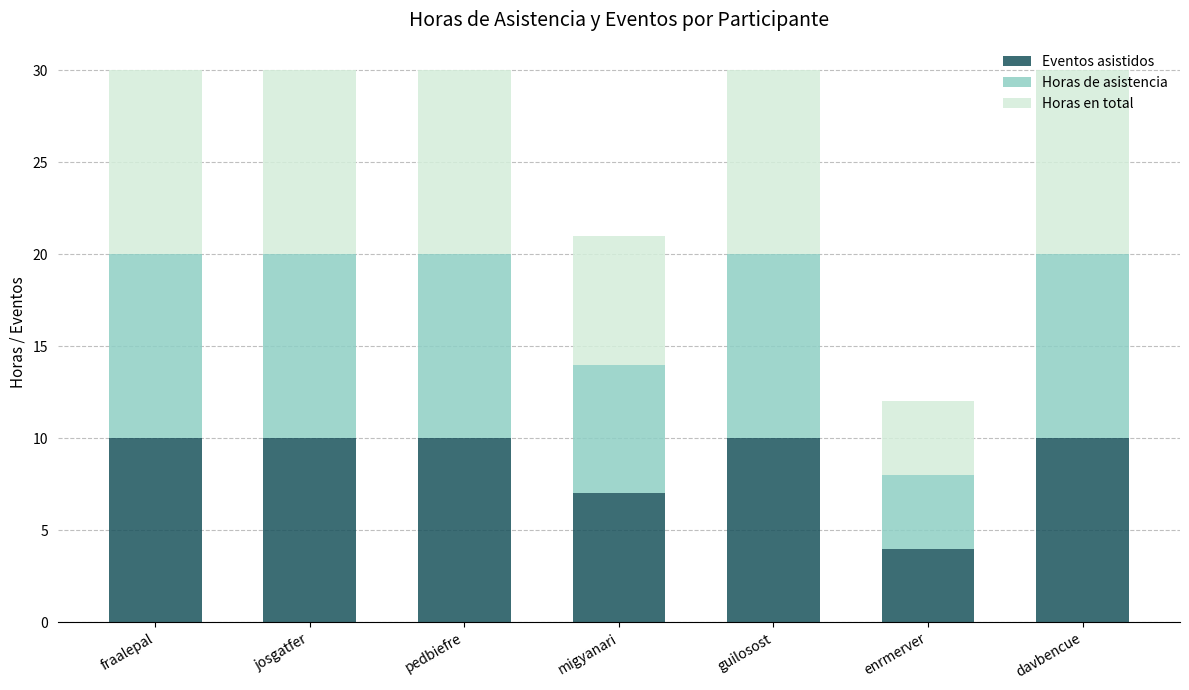

The value of Eventos asistidos at enrmerver is 2. True or false?

False